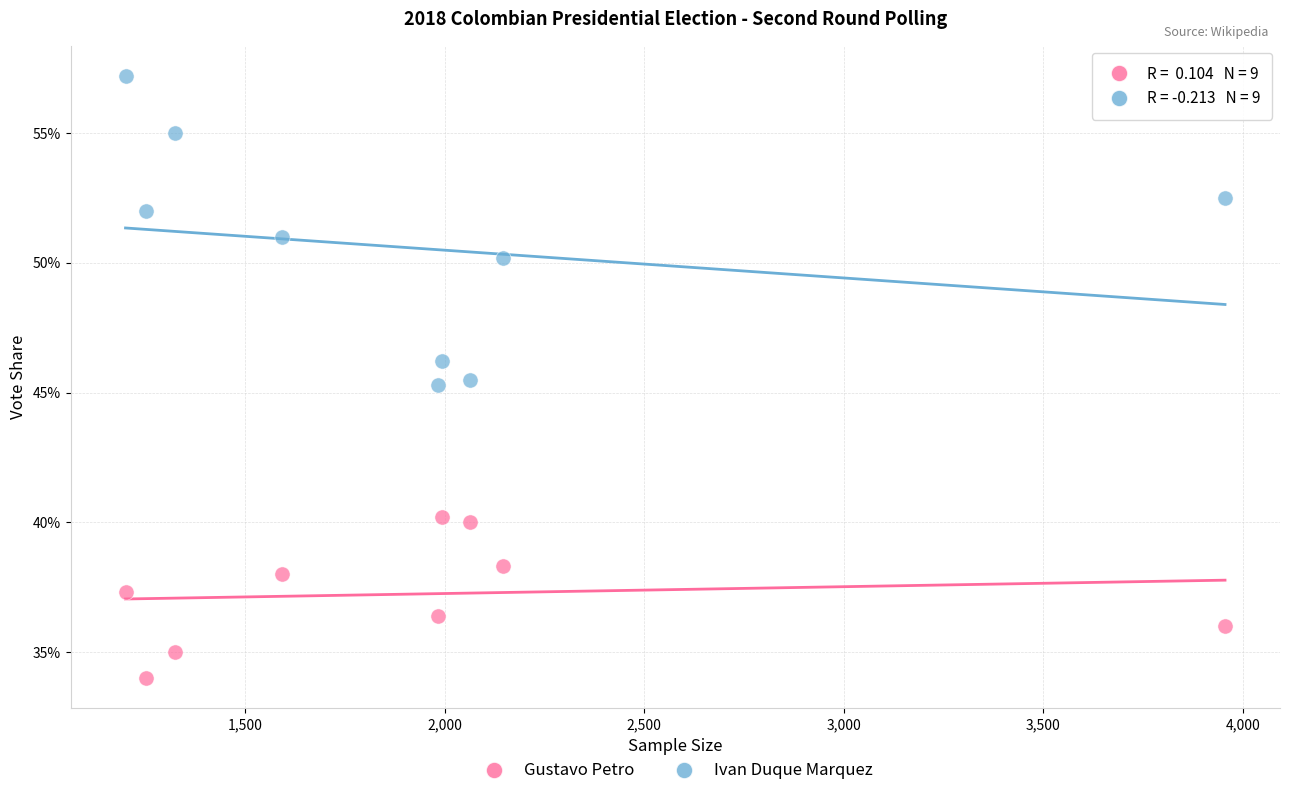

Which series has the widest spread of Y values?

Ivan Duque Marquez